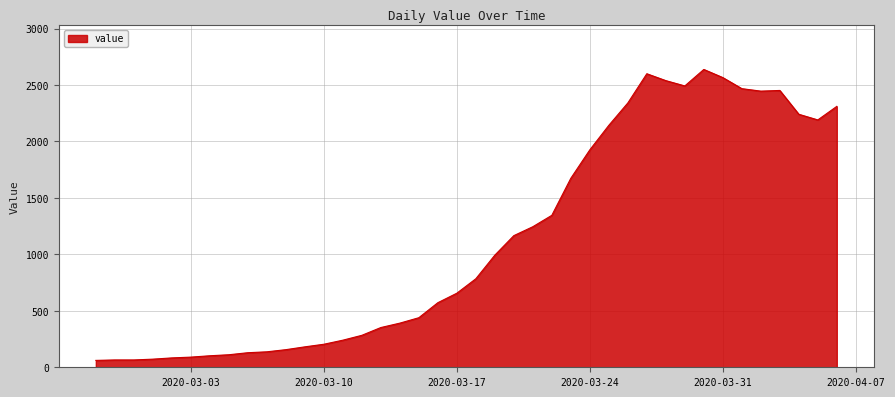

What is the greatest value displayed?

2638